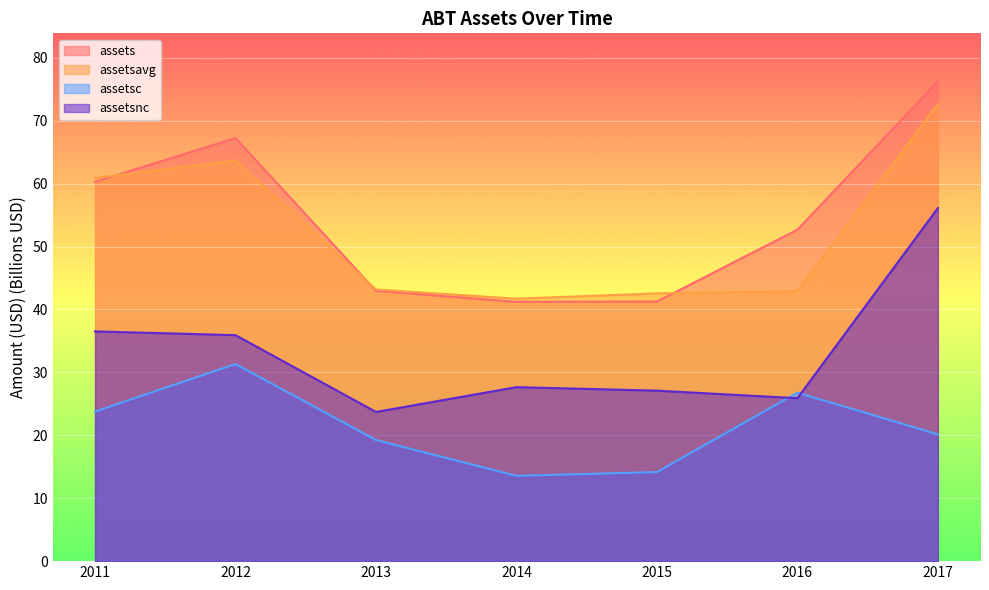

List the series in order of their peak value, highest first.

assets, assetsavg, assetsnc, assetsc